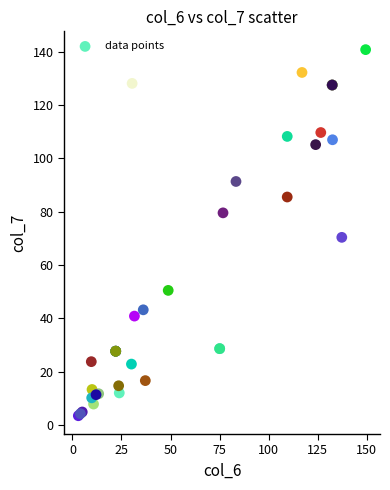

What Y value in the scatter plot is closest to 72?

70.4